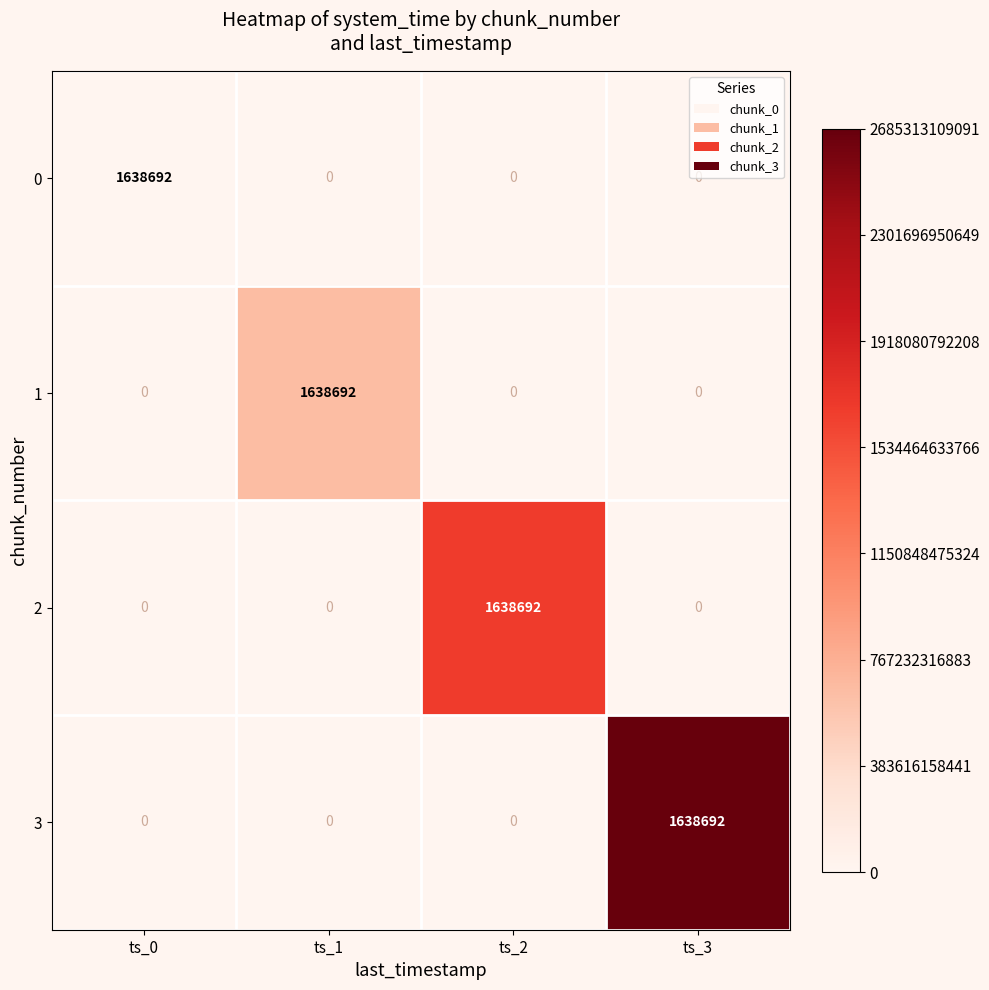

What is the difference between the maximum and minimum values in the 2 series?

1638692